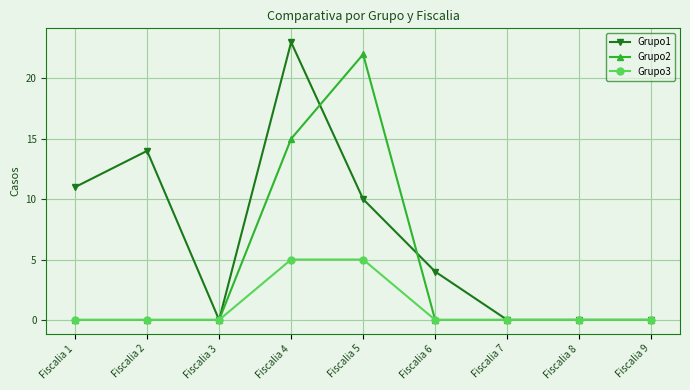

True or false: Grupo1 has a value of 14 at Fiscalia 3.

False